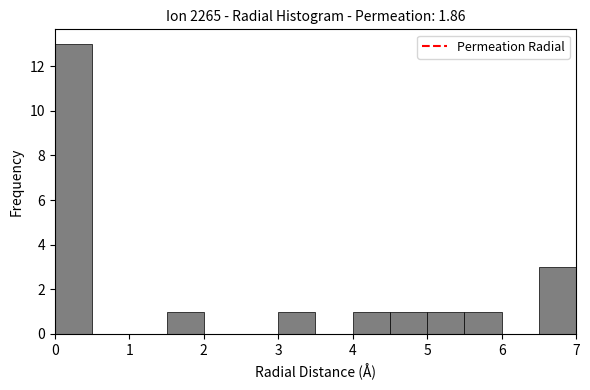

Reading left to right, transcribe this chart: for each bar, give the range it covers on the x-axis and its height. The values are not printed on the chart, so give them approximately, as read against the axis.

0.0 to 0.5: 13
0.5 to 1.0: 0
1.0 to 1.5: 0
1.5 to 2.0: 1
2.0 to 2.5: 0
2.5 to 3.0: 0
3.0 to 3.5: 1
3.5 to 4.0: 0
4.0 to 4.5: 1
4.5 to 5.0: 1
5.0 to 5.5: 1
5.5 to 6.0: 1
6.0 to 6.5: 0
6.5 to 7.0: 3